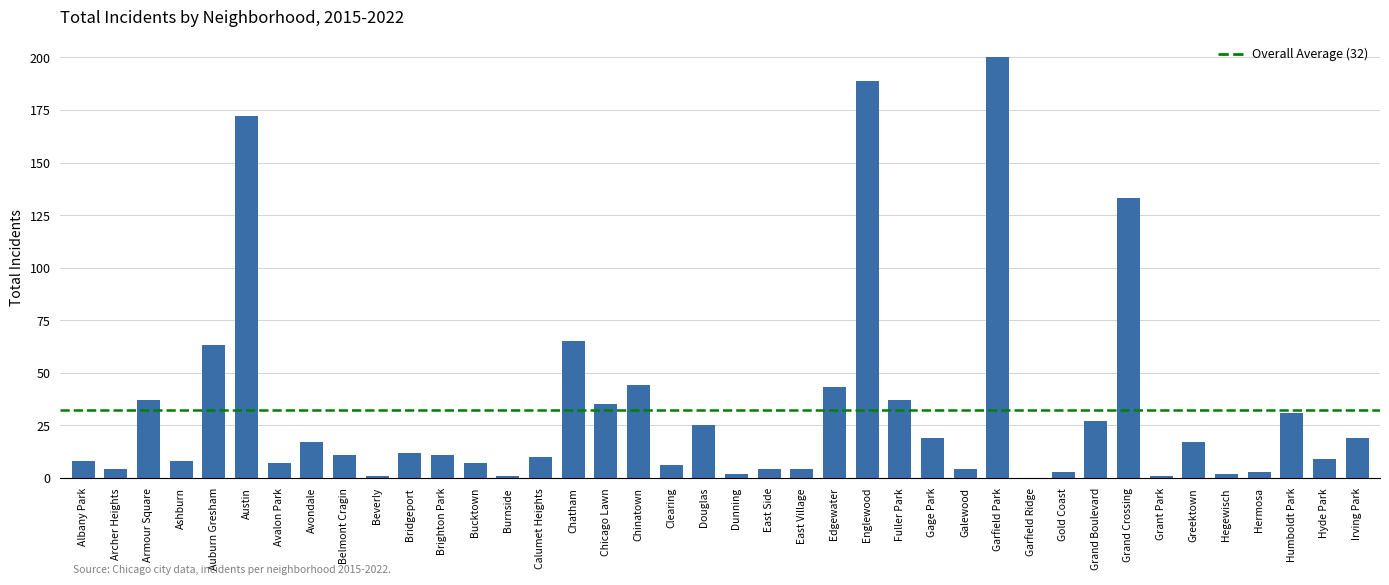

The value at Englewood is 189. True or false?

True